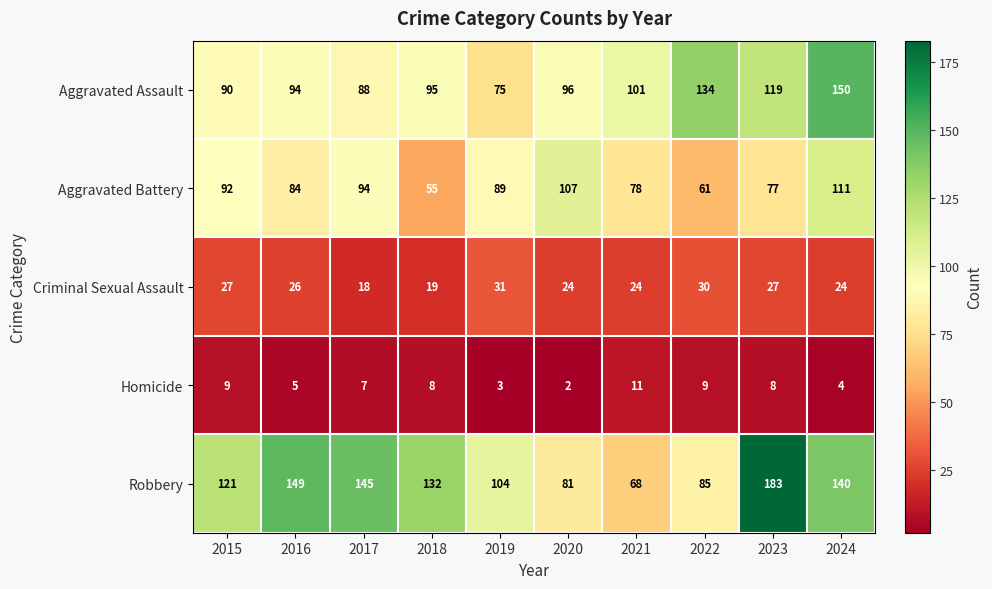

Which series changed the most between 2020 and 2021?

Aggravated Battery